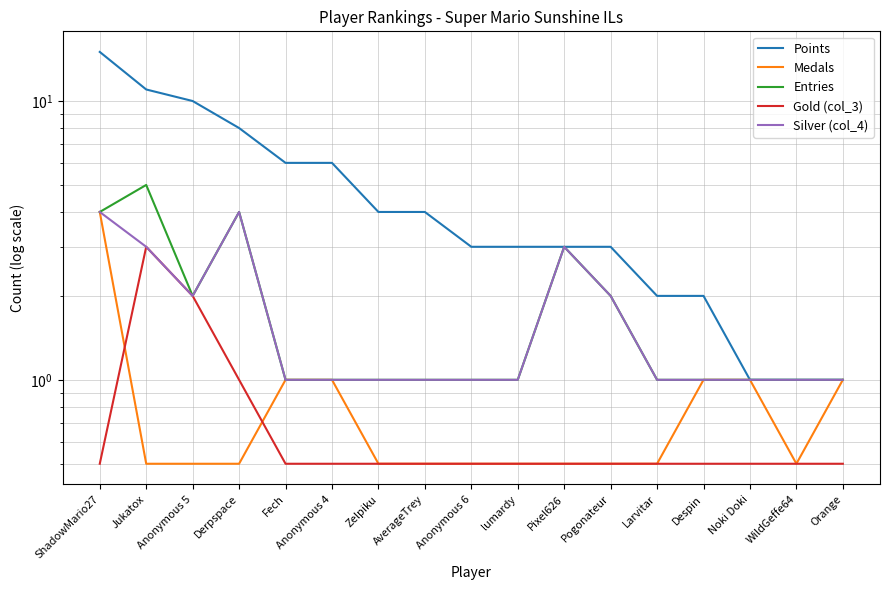

True or false: Entries has more than 2 interior local peaks.

True